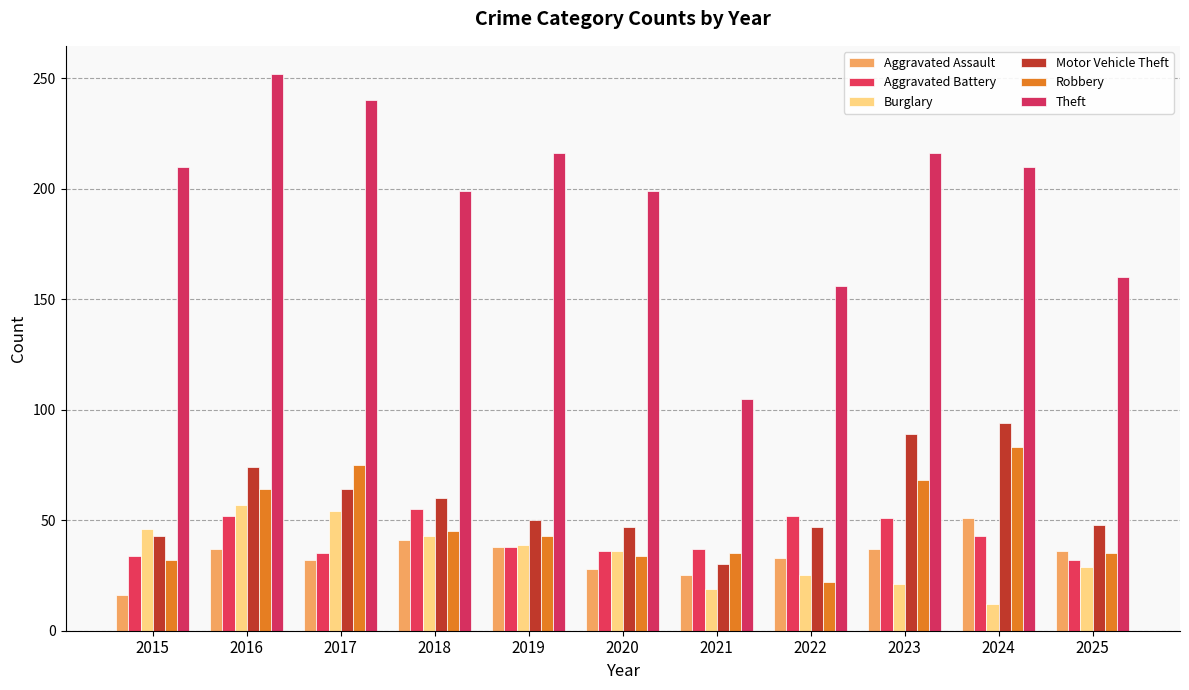

Is it true that Motor Vehicle Theft equals 47 at 2022?

True